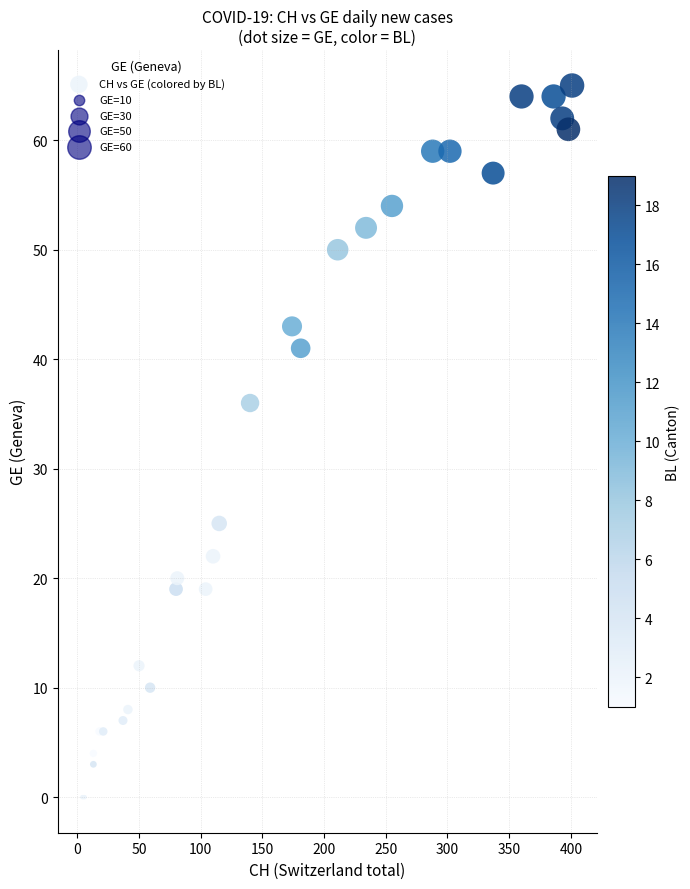

What Y value in the scatter plot is closest to 32?

36